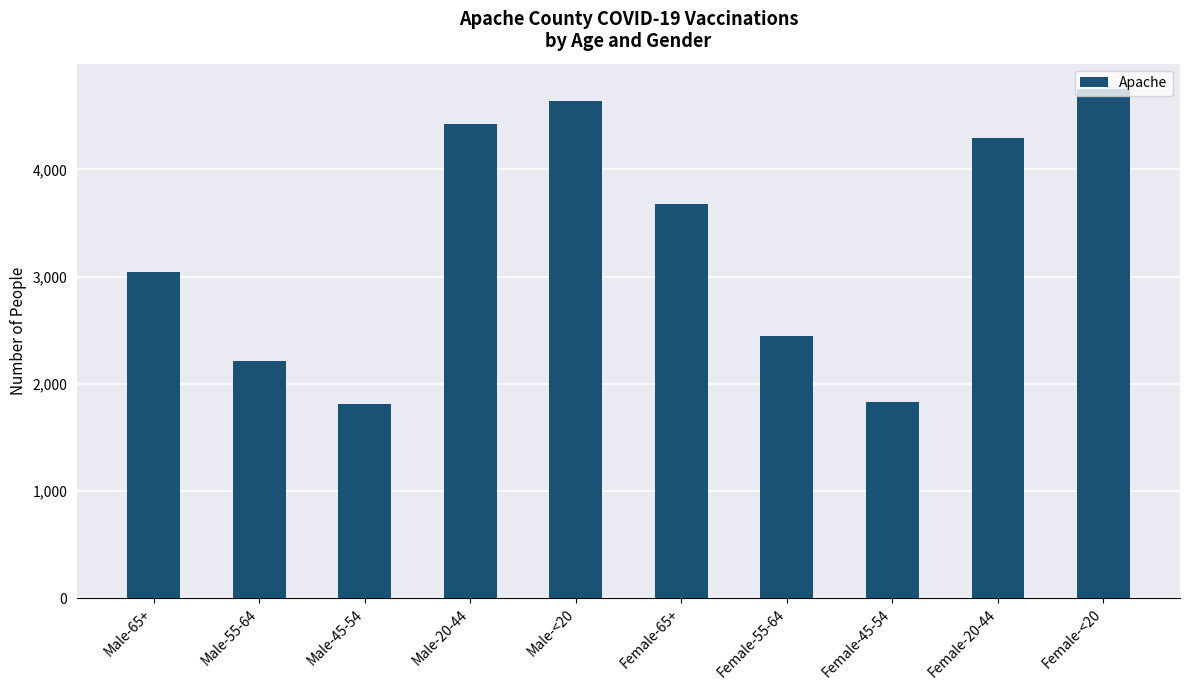

At which category does the chart reach its peak across all series?

Female-<20